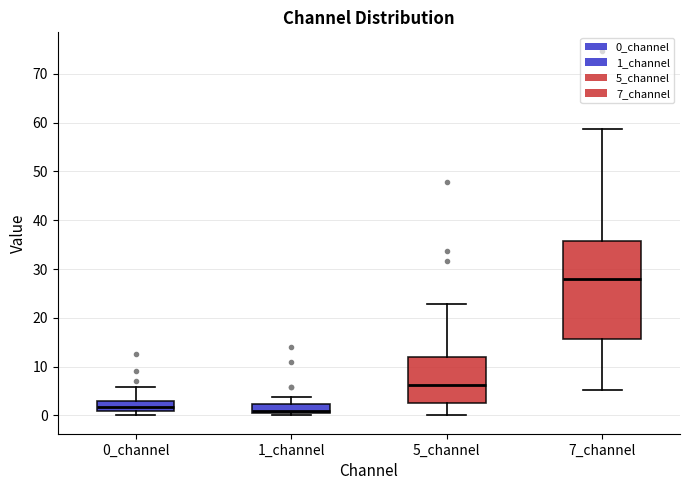

Reading left to right, transcribe this box plot: for each box, give where its median line is, the range the box spans, and where its two whiskers end, as read against the y-axis. The values are not printed on the chart, so give them approximately, as read against the axis.

0_channel: median 2, box 1 to 3, whiskers 0 to 6
1_channel: median 1, box 0 to 2, whiskers 0 (just below the box's lower edge) to 4
5_channel: median 6, box 2 to 12, whiskers 0 to 23
7_channel: median 28, box 16 to 36, whiskers 5 to 59